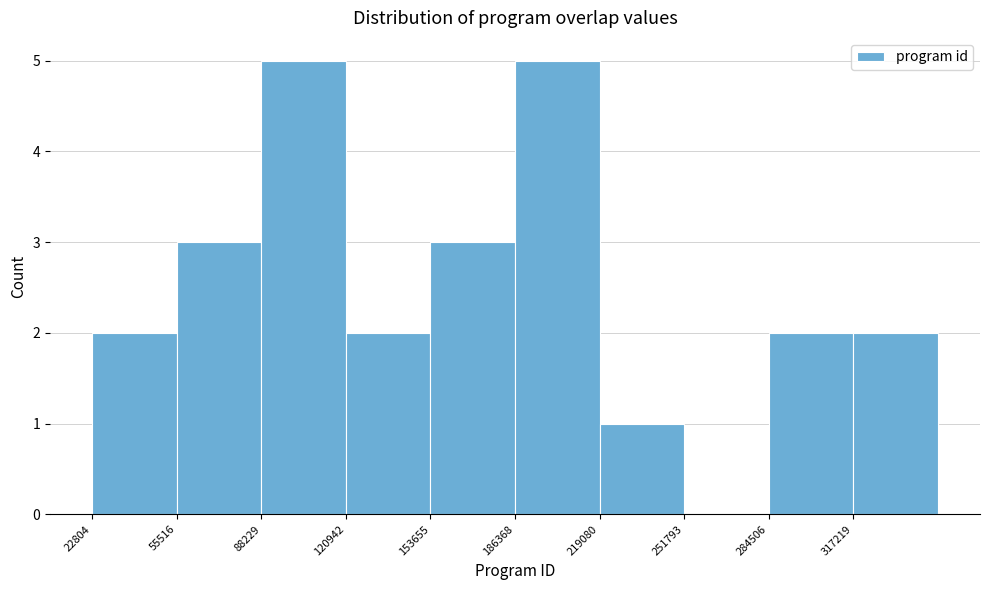

Reading left to right, list every bar in this chart as the range it spans on the x-axis followed by its height. Neither the bar edges nor the heights are printed on the chart, so give them approximately, as read against the axes.

25000 to 55000: 2
55000 to 90000: 3
90000 to 120000: 5
120000 to 155000: 2
155000 to 185000: 3
185000 to 220000: 5
220000 to 250000: 1
250000 to 285000: 0
285000 to 315000: 2
315000 to 350000: 2